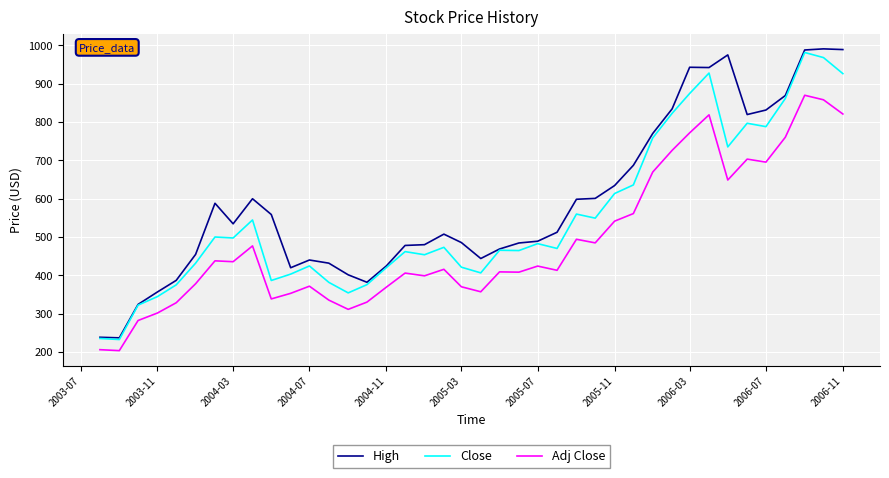

Which series has the largest total across all categories?

High